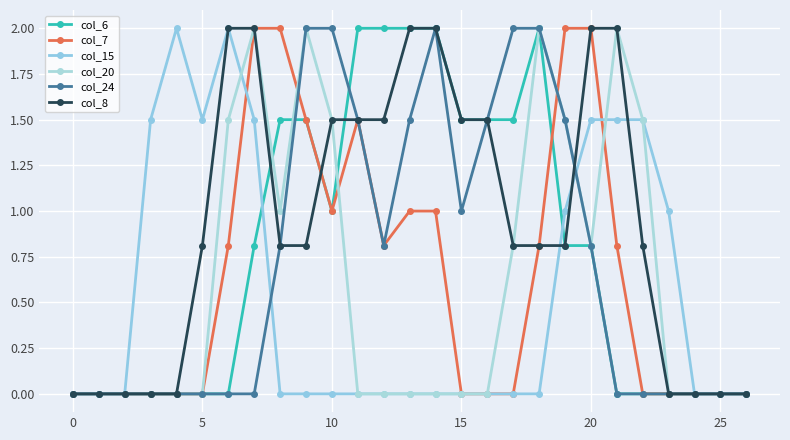

Reading left to right, what are all the values shown in this chart?

col_6: 0.0	0.0	0.0	0.0	0.0	0.0	0.0	0.8	1.5	1.5	1.0	2.0	2.0	2.0	2.0	1.5	1.5	1.5	2.0	0.8	0.8	0.0	0.0	0.0	0.0	0.0	0.0
col_7: 0.0	0.0	0.0	0.0	0.0	0.0	0.8	2.0	2.0	1.5	1.0	1.5	0.8	1.0	1.0	0.0	0.0	0.0	0.8	2.0	2.0	0.8	0.0	0.0	0.0	0.0	0.0
col_15: 0.0	0.0	0.0	1.5	2.0	1.5	2.0	1.5	0.0	0.0	0.0	0.0	0.0	0.0	0.0	0.0	0.0	0.0	0.0	1.0	1.5	1.5	1.5	1.0	0.0	0.0	0.0
col_20: 0.0	0.0	0.0	0.0	0.0	0.0	1.5	2.0	1.0	2.0	1.5	0.0	0.0	0.0	0.0	0.0	0.0	0.8	2.0	1.5	0.8	2.0	1.5	0.0	0.0	0.0	0.0
col_24: 0.0	0.0	0.0	0.0	0.0	0.0	0.0	0.0	0.8	2.0	2.0	1.5	0.8	1.5	2.0	1.0	1.5	2.0	2.0	1.5	0.8	0.0	0.0	0.0	0.0	0.0	0.0
col_8: 0.0	0.0	0.0	0.0	0.0	0.8	2.0	2.0	0.8	0.8	1.5	1.5	1.5	2.0	2.0	1.5	1.5	0.8	0.8	0.8	2.0	2.0	0.8	0.0	0.0	0.0	0.0